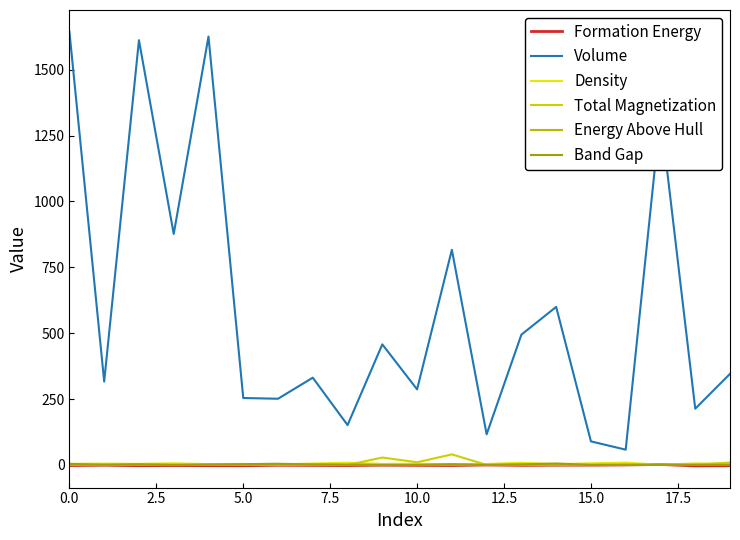

Which series ends up on top after the final intersection of Energy Above Hull and Total Magnetization?

Total Magnetization